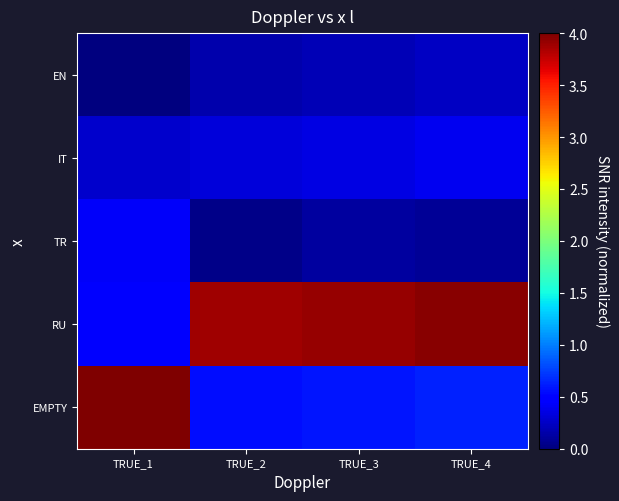

What is the difference between the highest and lowest values at TRUE_3?

3.8